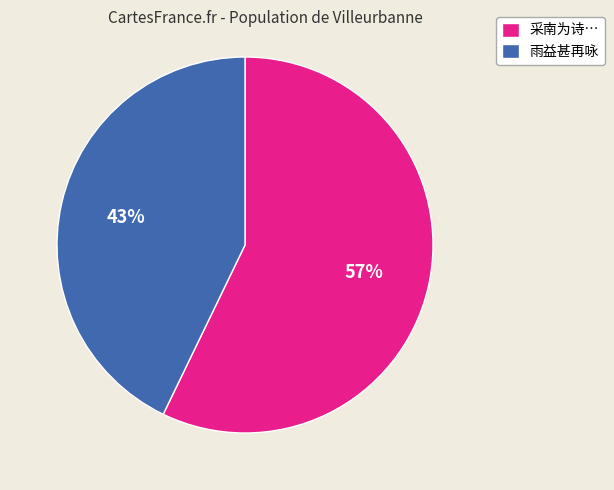

What percentage is the 采南为诗… slice, to the nearest percent?

57%